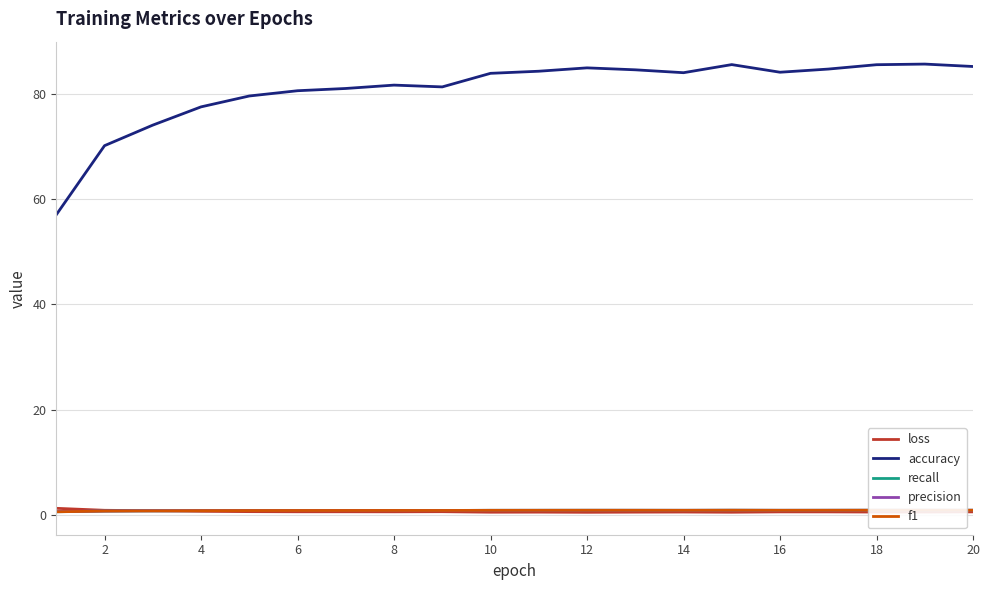

Is it true that loss equals 0.5 at 14?

True